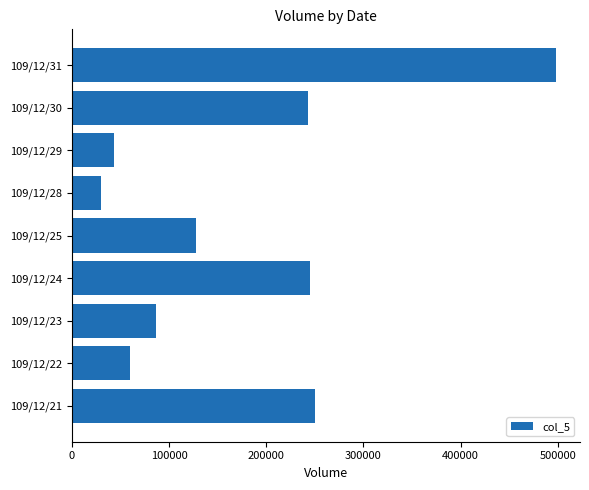

What is the average value?

176000